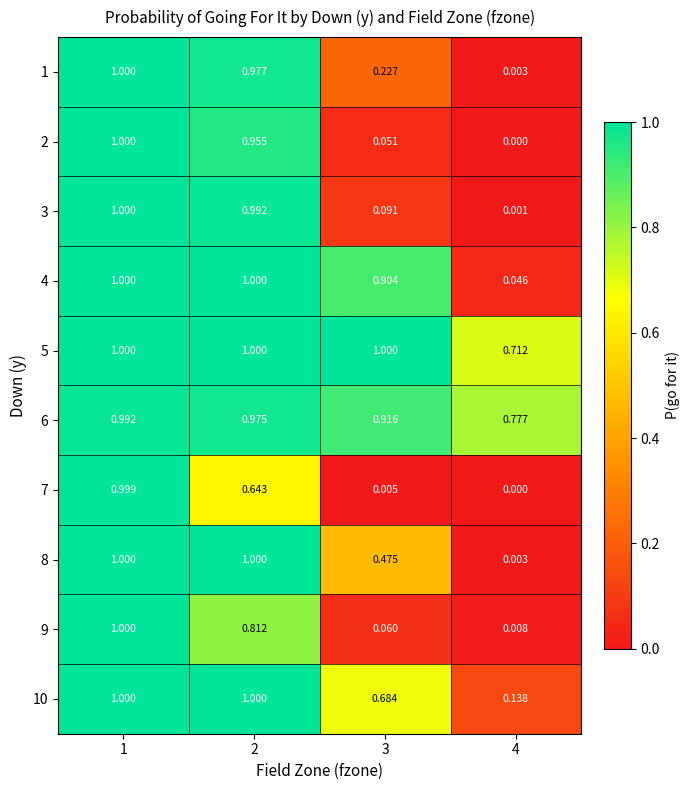

Is the value of 9 at 4 greater than the value of 3 at 3?

No